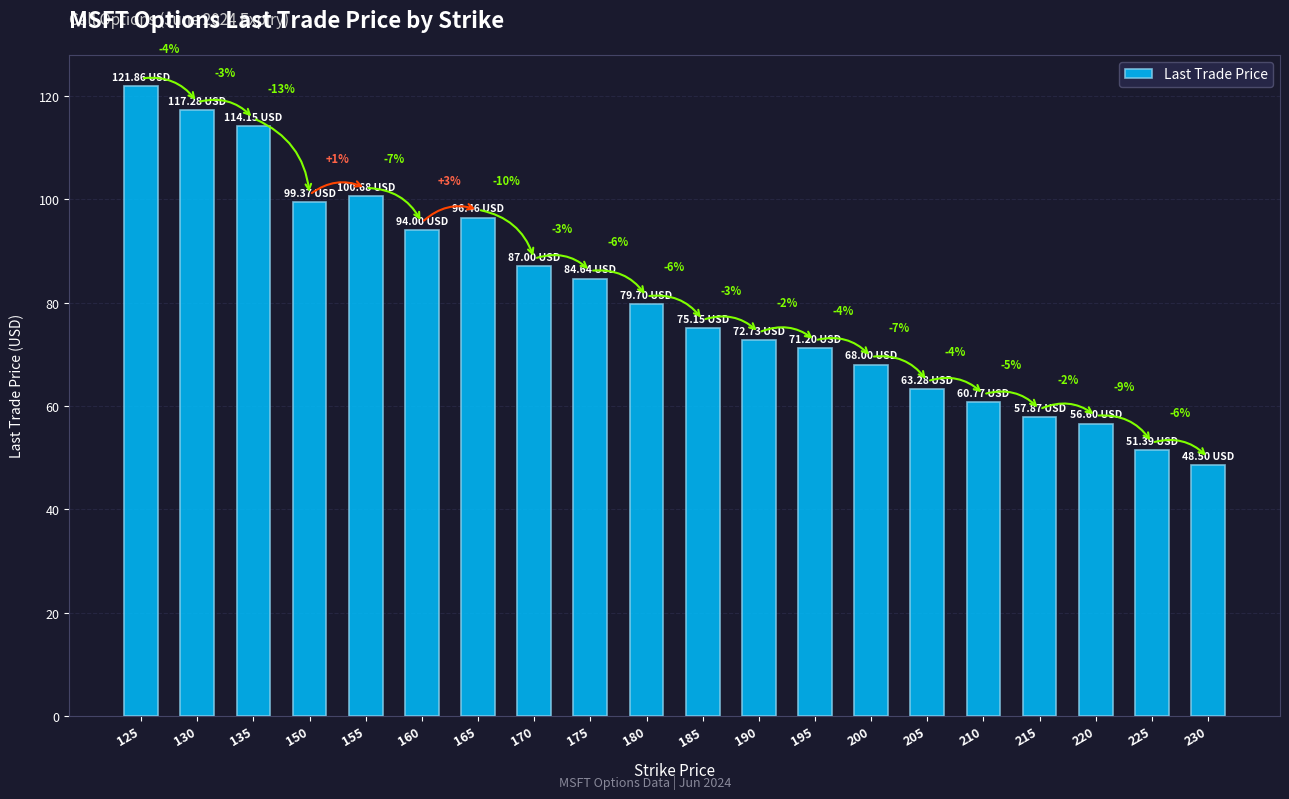

Which has a higher value, 200 or 180?

180